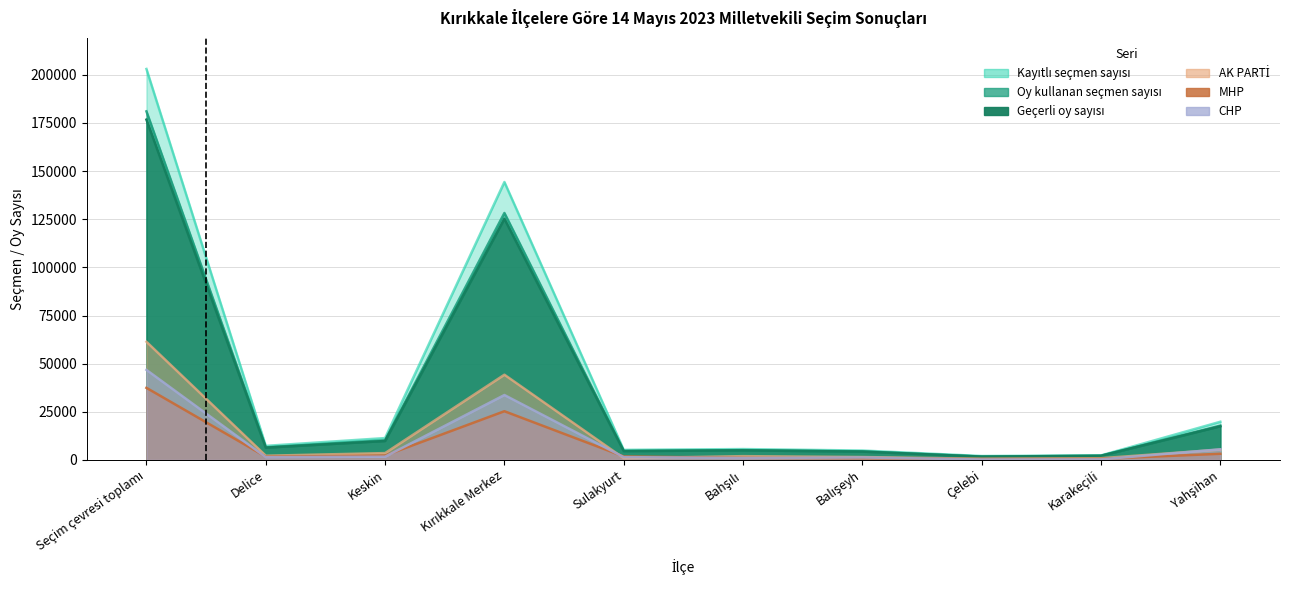

Between Sulakyurt and Balışeyh, which series saw the biggest shift?

MHP